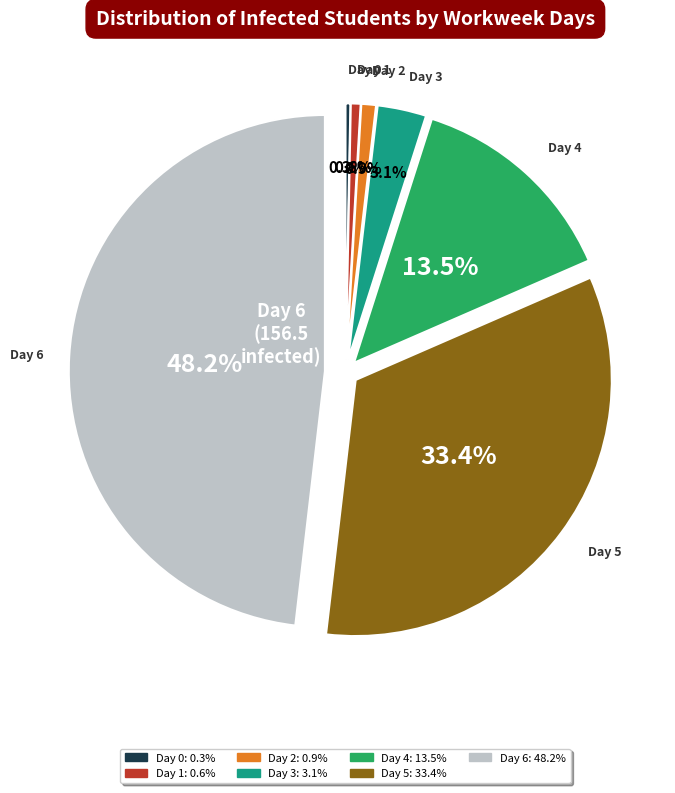

Does any single category account for the majority?

No